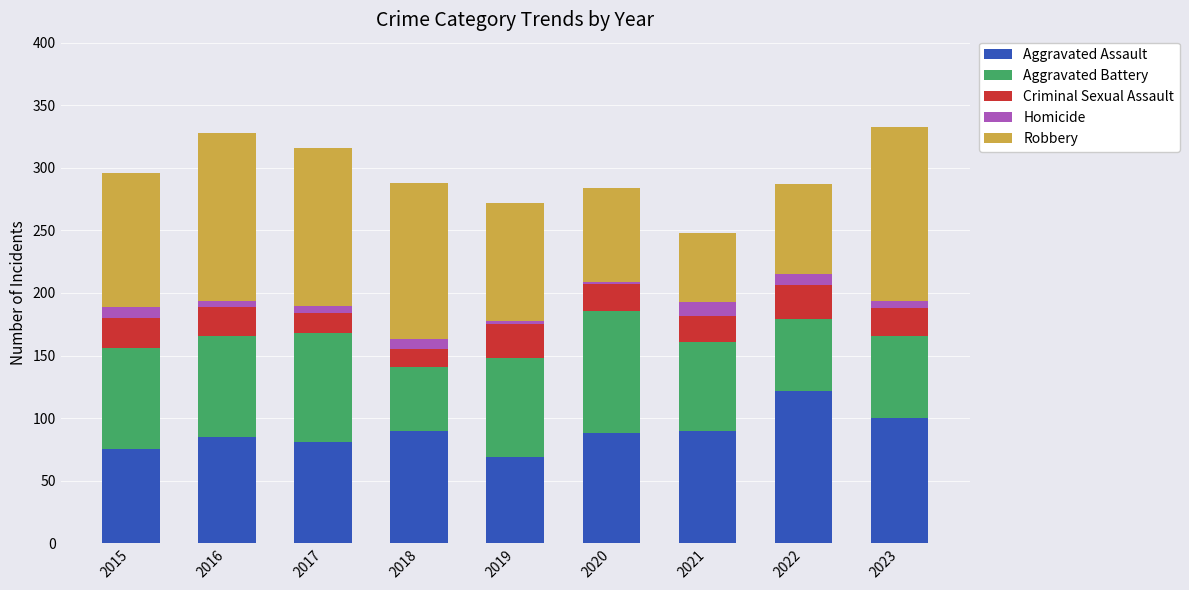

The value of Aggravated Assault at 2021 is 90. True or false?

True